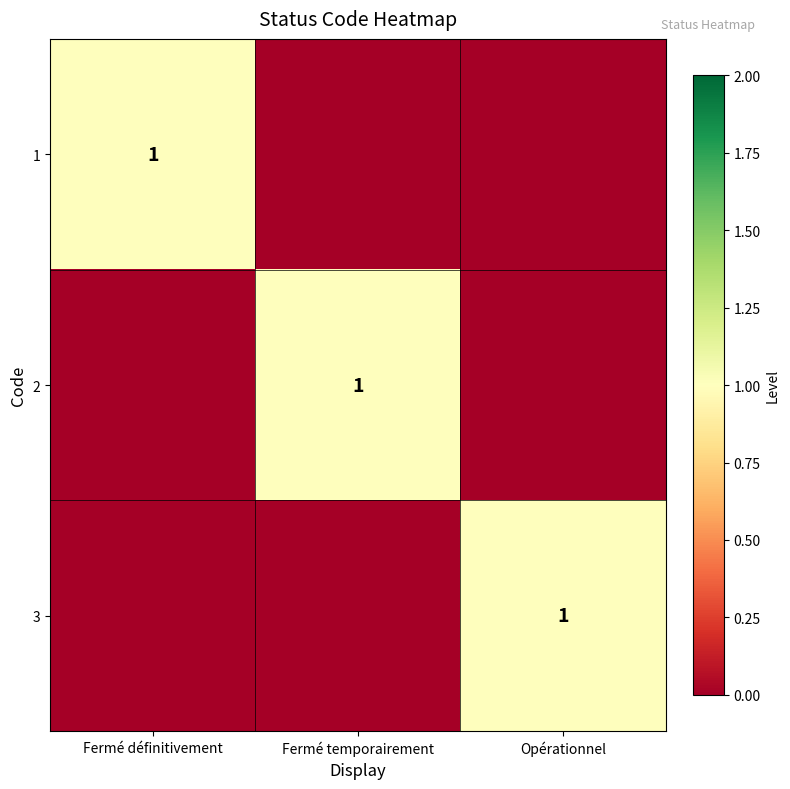

The value of 2 at Fermé temporairement is 1. True or false?

True